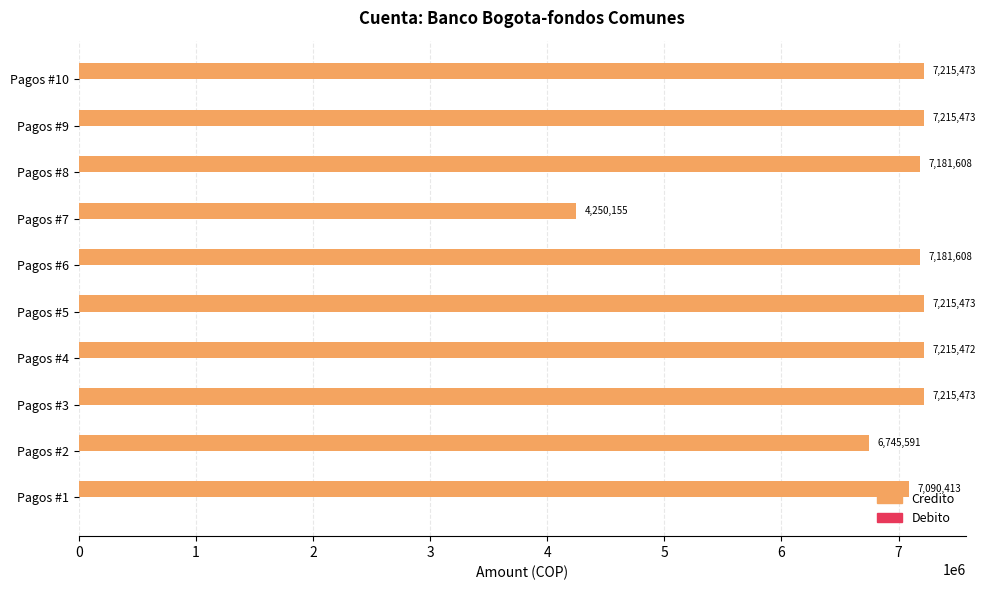

What is the average value?

6852674